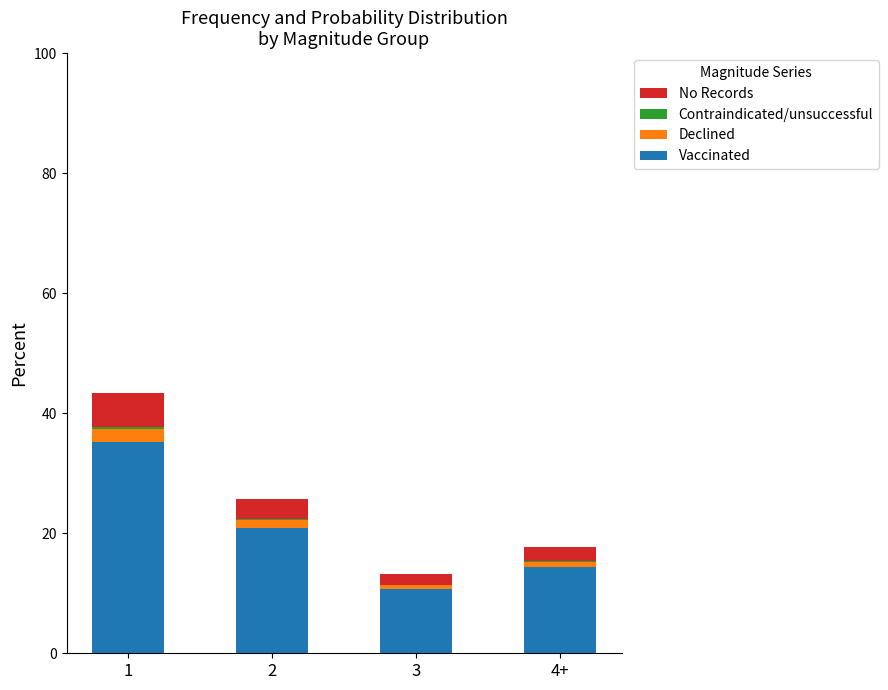

What is the sum of all Vaccinated values?

81.0